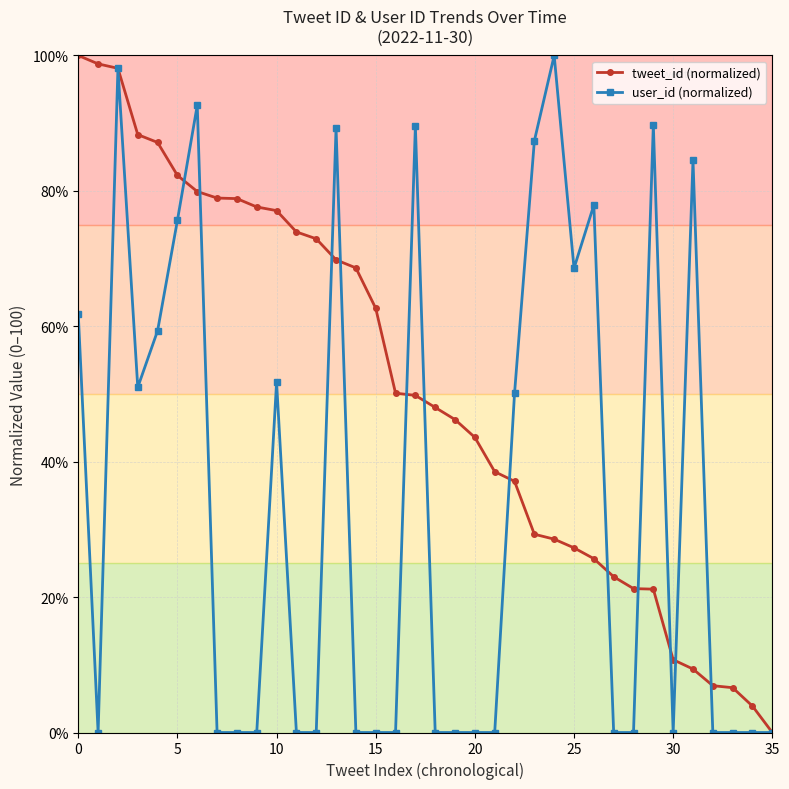

What is the difference between the maximum and minimum values in the user_id (normalized) series?

100.0